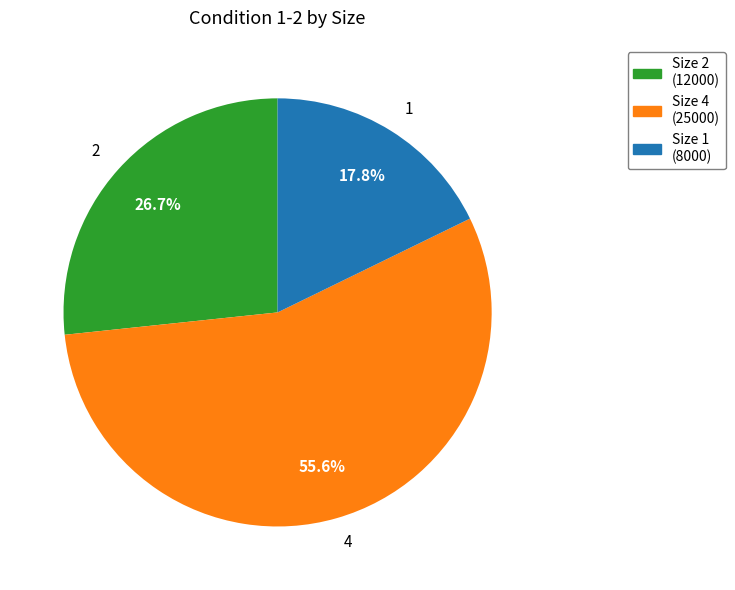

Between Size 1 (8000) and Size 4 (25000), which is larger?

Size 4 (25000)